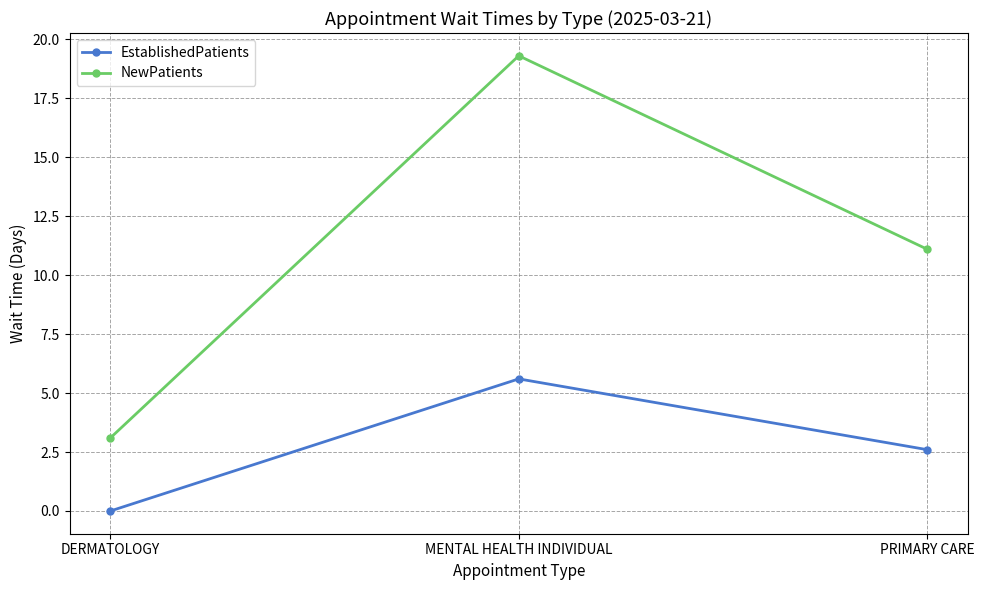

At which category is the sum across all series the highest?

MENTAL HEALTH INDIVIDUAL